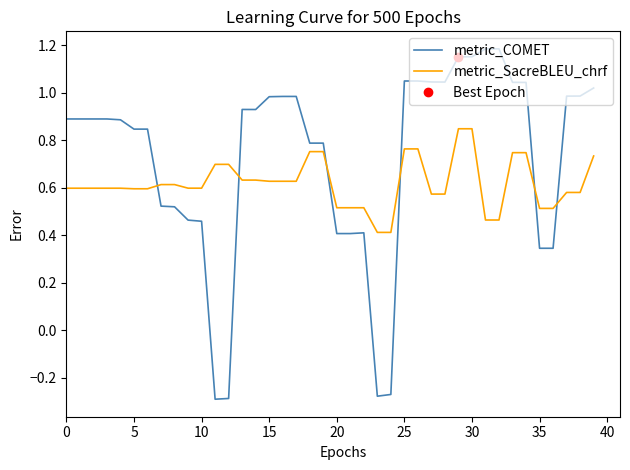

Reading left to right, what are all the values shown in this chart?

metric_COMET: 0.9	0.9	0.9	0.9	0.9	0.8	0.8	0.5	0.5	0.5	0.5	-0.3	-0.3	0.9	0.9	1.0	1.0	1.0	0.8	0.8	0.4	0.4	0.4	-0.3	-0.3	1.0	1.0	1.0	1.0	1.2	1.2	1.2	1.2	1.0	1.0	0.3	0.3	1.0	1.0	1.0
metric_SacreBLEU_chrf: 0.6	0.6	0.6	0.6	0.6	0.6	0.6	0.6	0.6	0.6	0.6	0.7	0.7	0.6	0.6	0.6	0.6	0.6	0.8	0.8	0.5	0.5	0.5	0.4	0.4	0.8	0.8	0.6	0.6	0.8	0.8	0.5	0.5	0.7	0.7	0.5	0.5	0.6	0.6	0.7